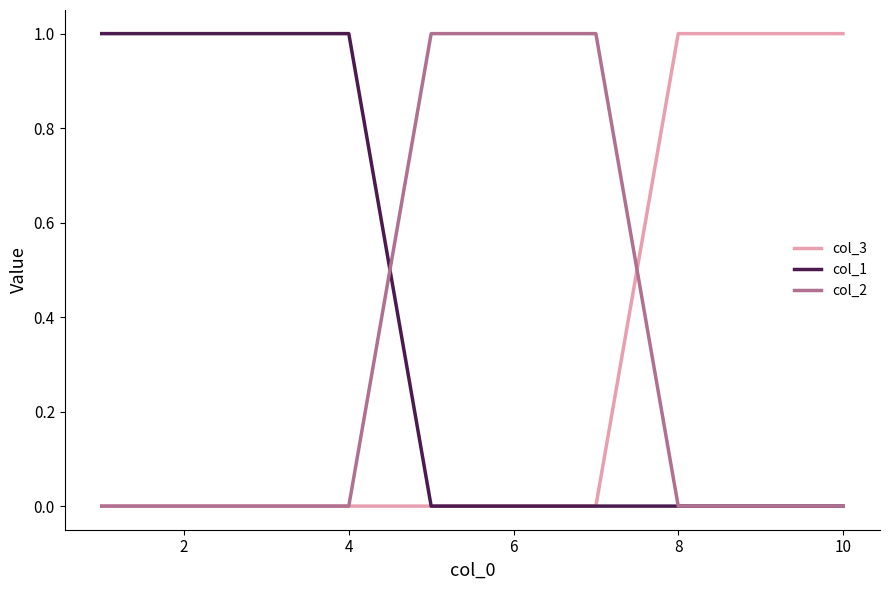

What are all the series names shown in the legend?

col_3, col_1, col_2